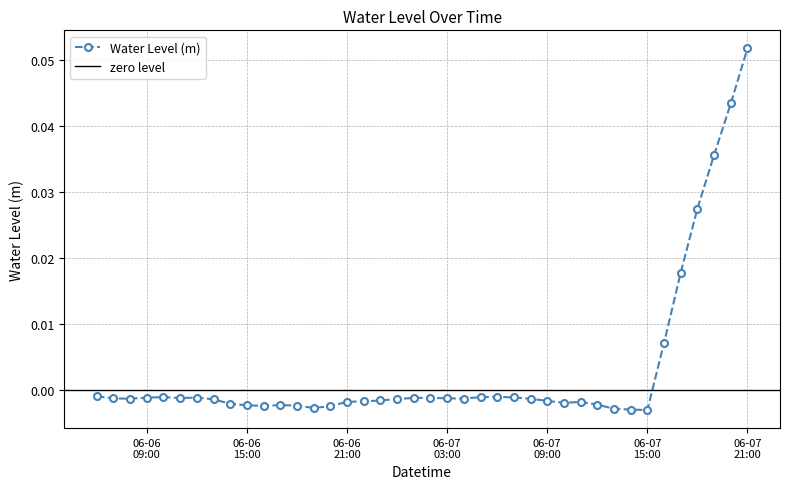

The chart shows a value of 0.1 at 06-07 21:00. True or false?

False